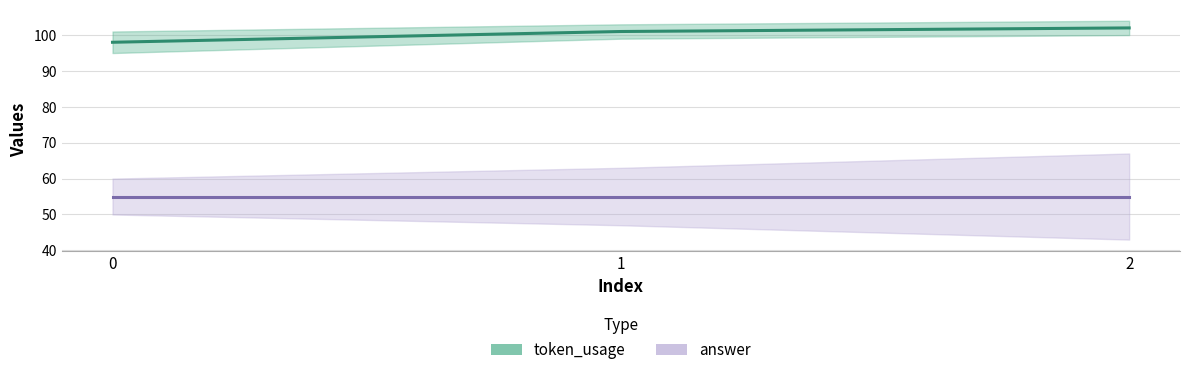

List the labels in order of value, smallest first.

0, 1, 2